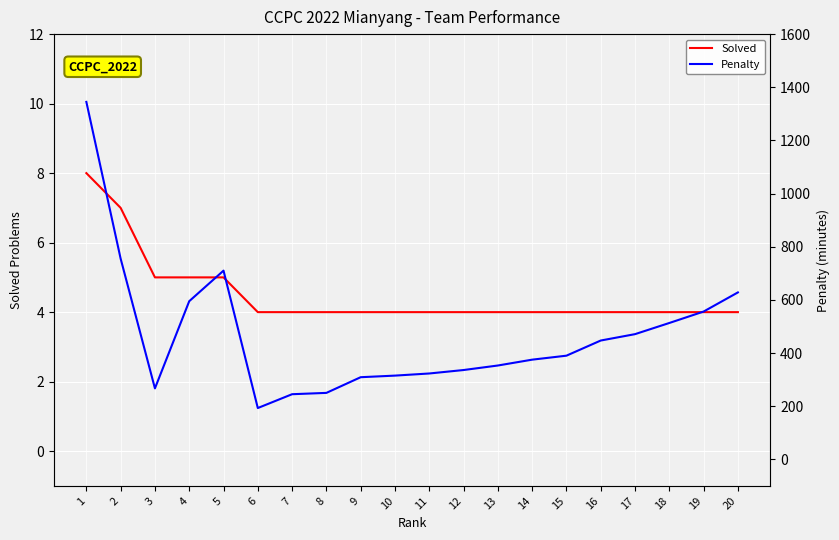

What is the value of the Penalty point at the 9th from the left?

309